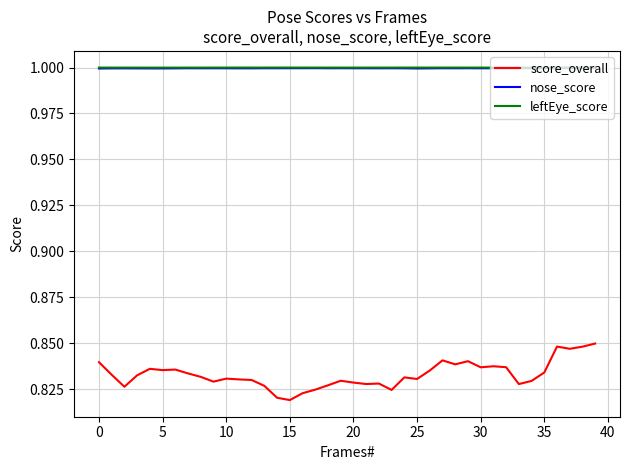

Which series has the largest range (max minus min)?

score_overall